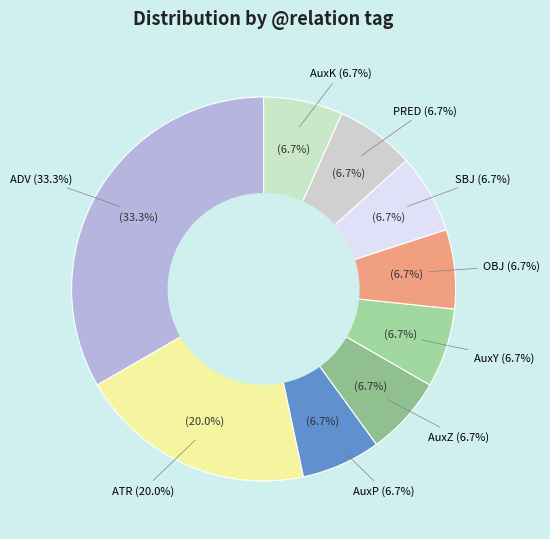

How much of the chart is everything except SBJ?

93.3%